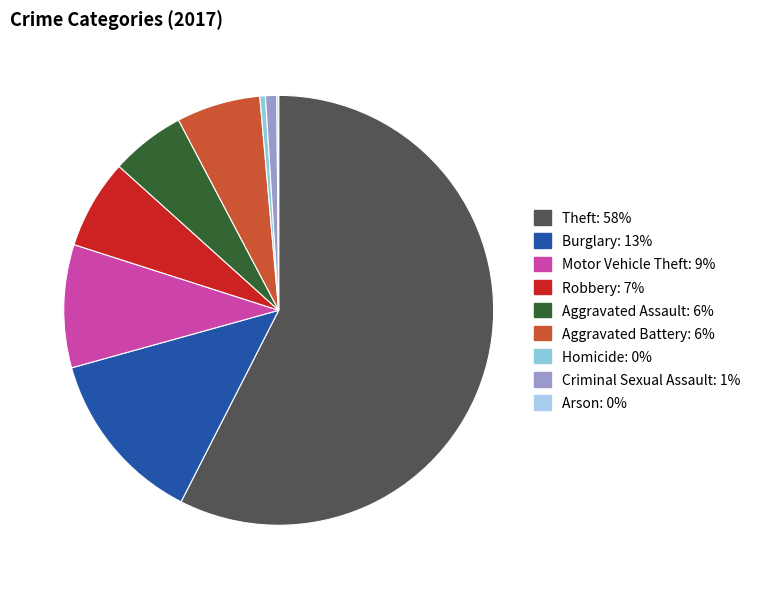

The Arson slice represents 0% of the pie. True or false?

True